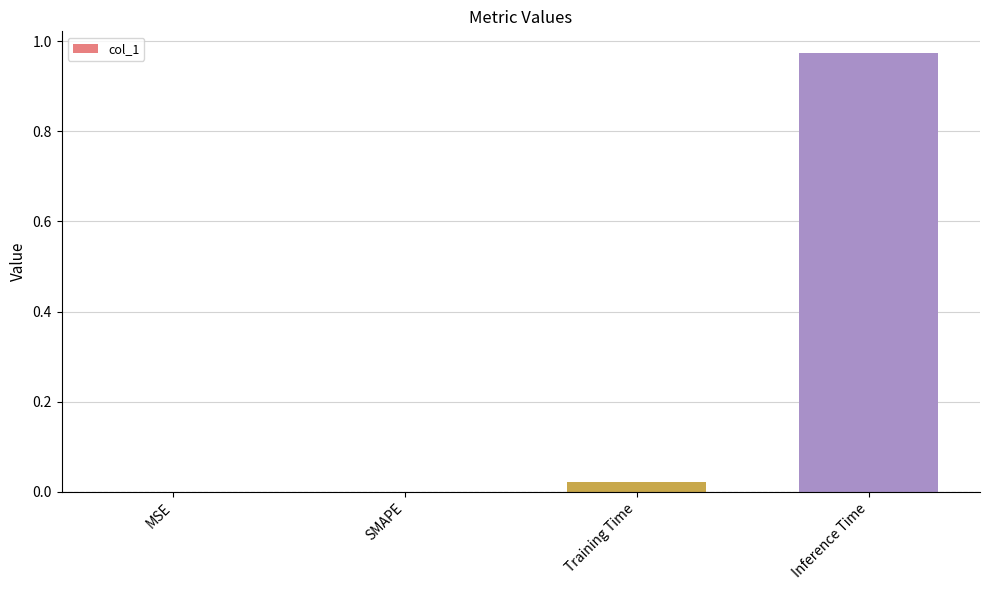

True or false: the data shows 0.0 at SMAPE.

True